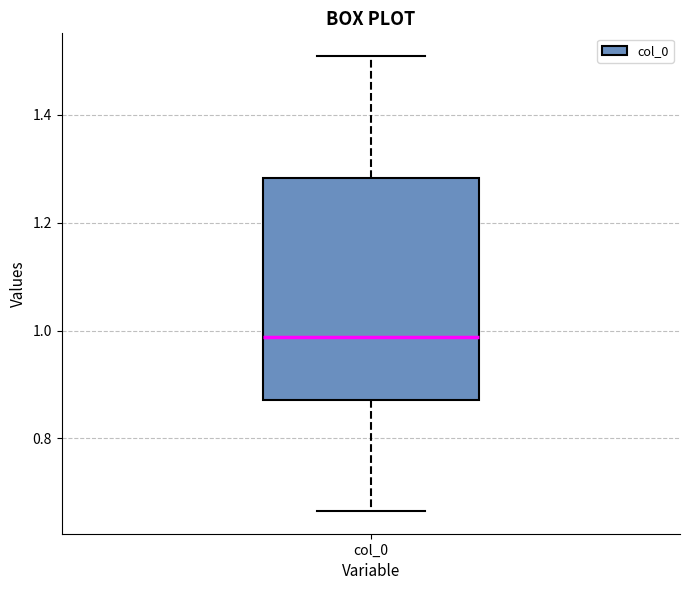

Transcribe this box plot: give where the median line is, the range the box spans, and where the two whiskers end, as read against the y-axis. The values are not printed on the chart, so give them approximately, as read against the axis.

median 0.98, box 0.88 to 1.28, whiskers 0.66 to 1.50